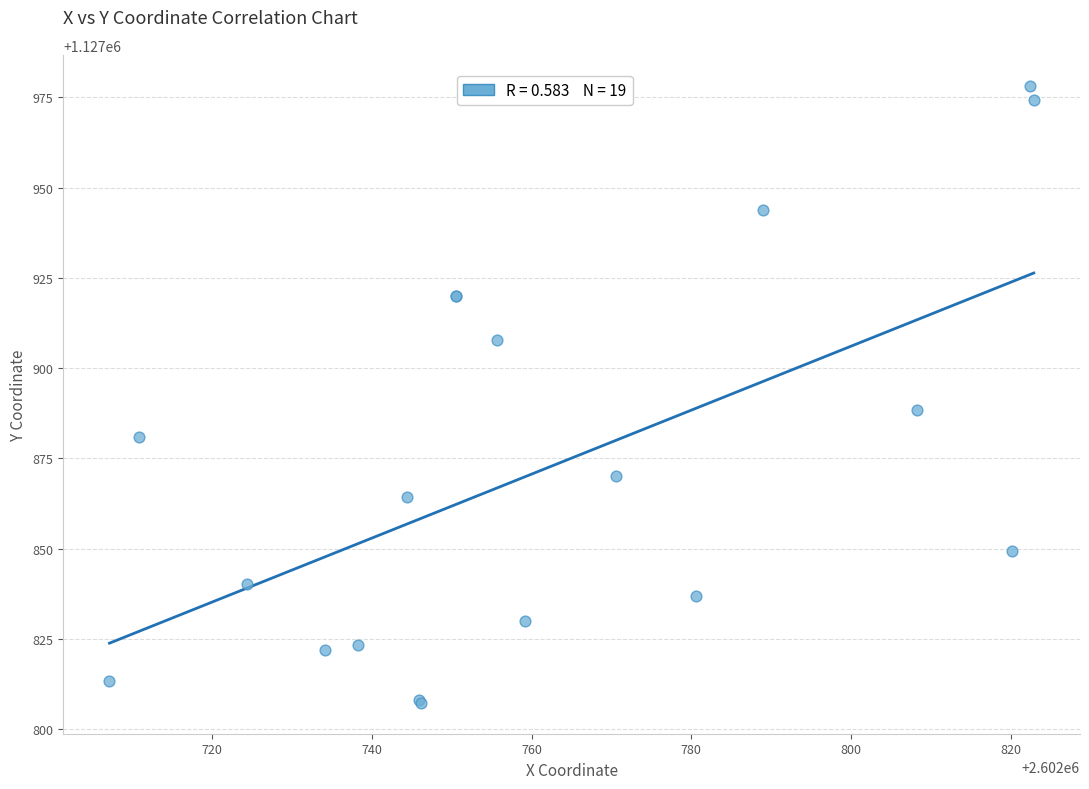

What Y value in the scatter plot is closest to 1127892?

1127888.5